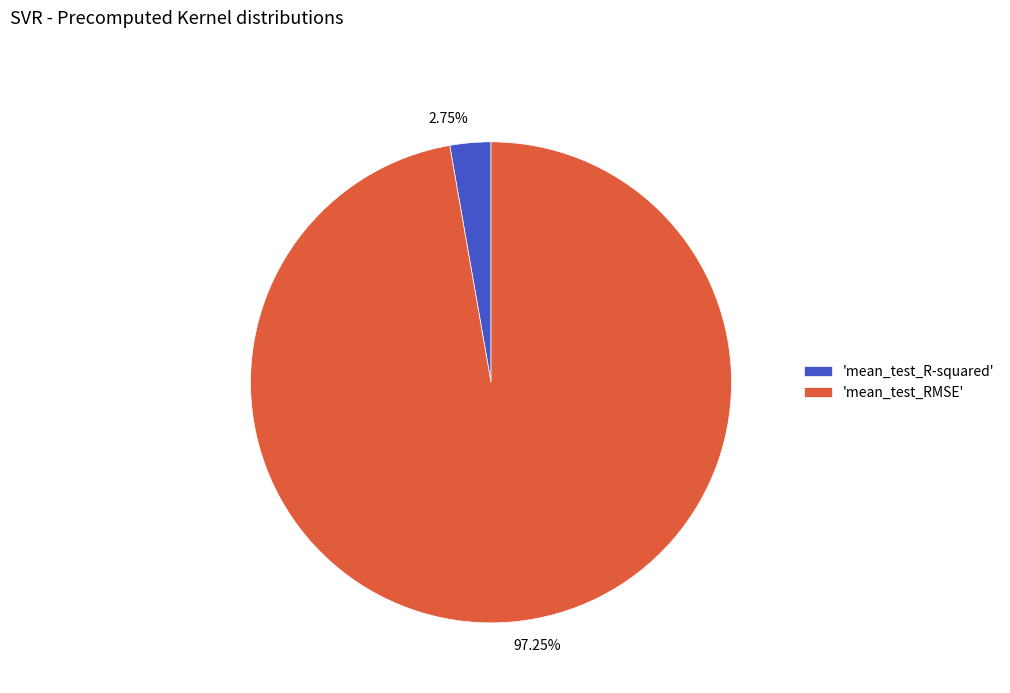

Is there any slice that represents more than half of the pie?

Yes